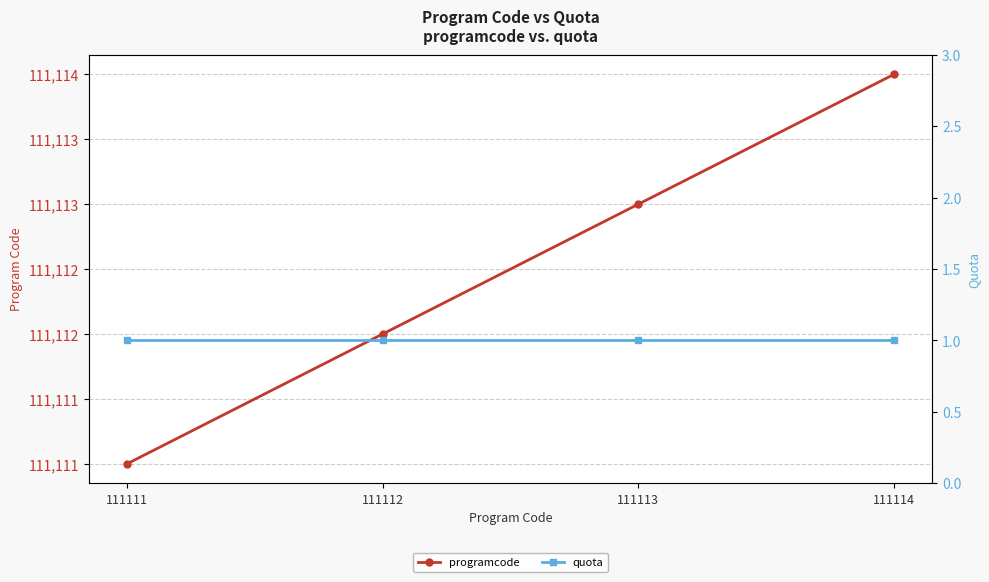

The quota series shows 1 at 111112. True or false?

True